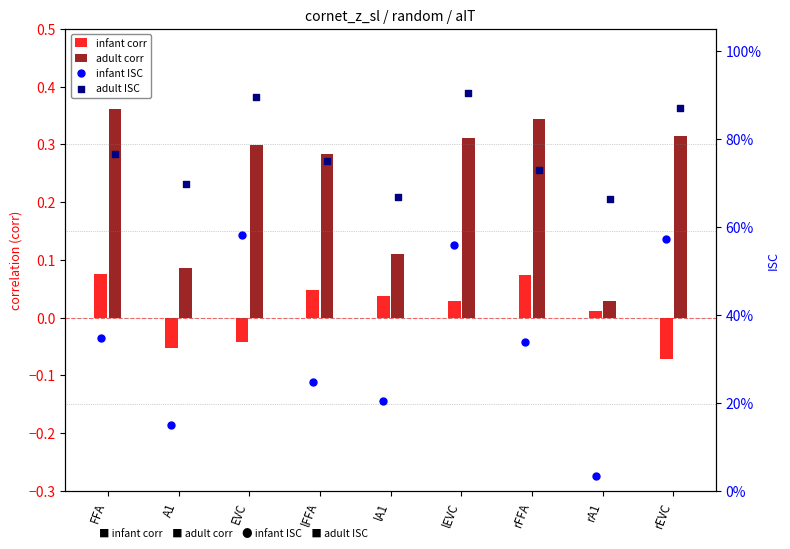

What is the total value across all series at rFFA?

1.5